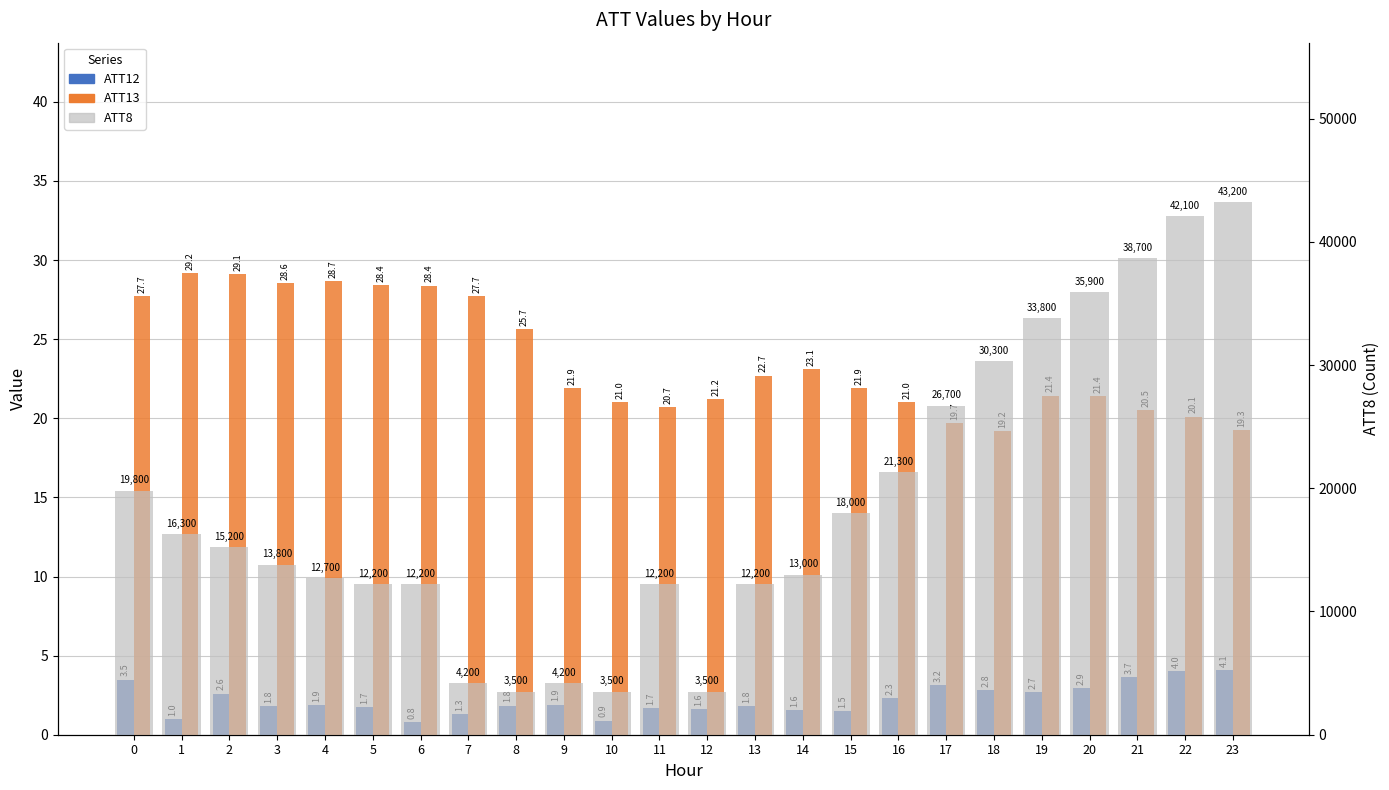

How many distinct data groups are displayed?

3